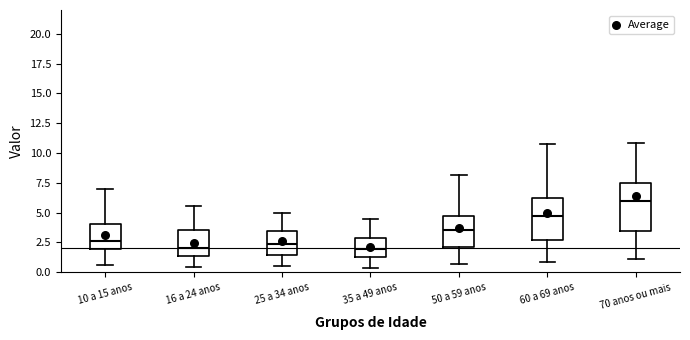

Where does the median line of the box for 35 a 49 anos sit on the y-axis? The values are not printed on the chart, so give them approximately, as read against the axis.

2.0